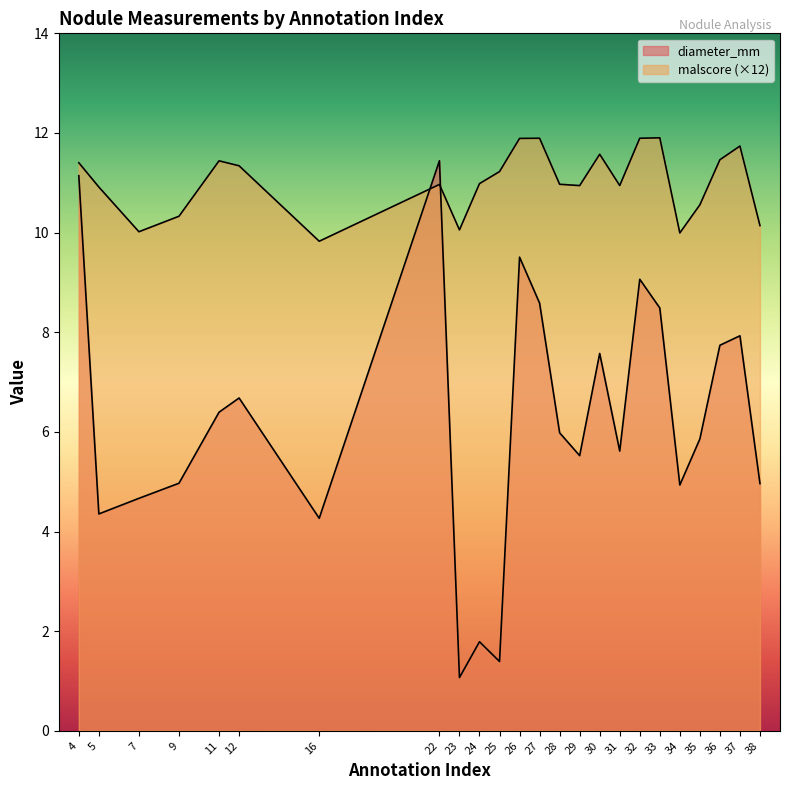

True or false: malscore and diameter_mm intersect in this chart.

True